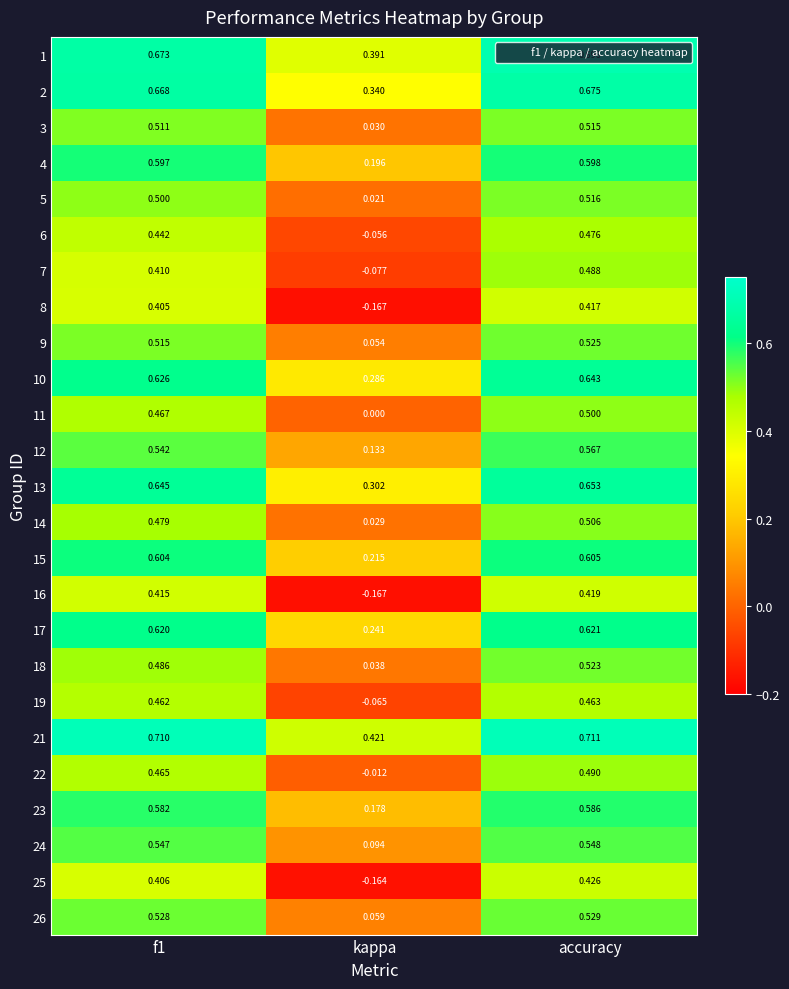

Where is 10 nearest to the value 0?

kappa